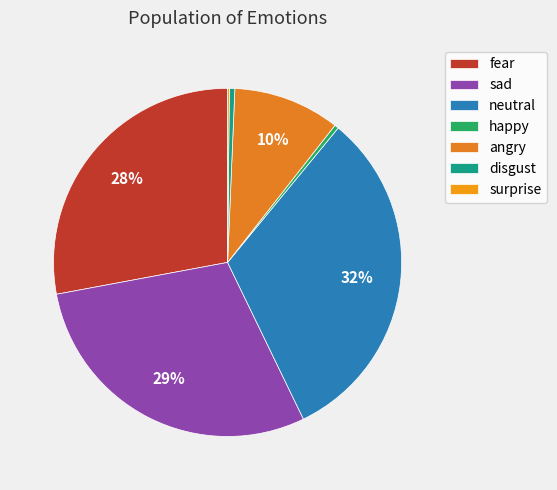

What portion of the pie excludes happy?

99.6%